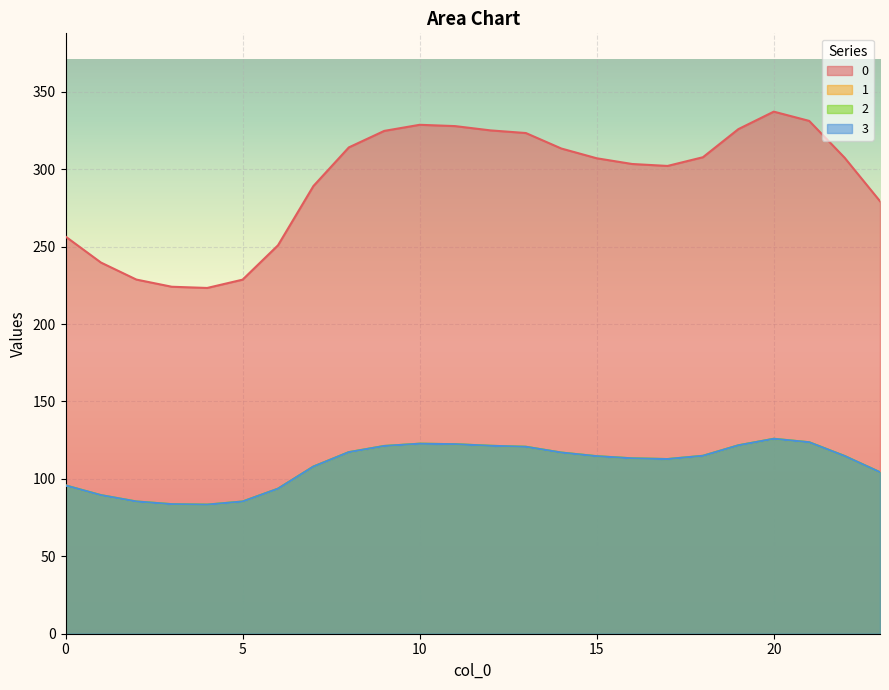

What is the lowest value of the 2 series?

83.4